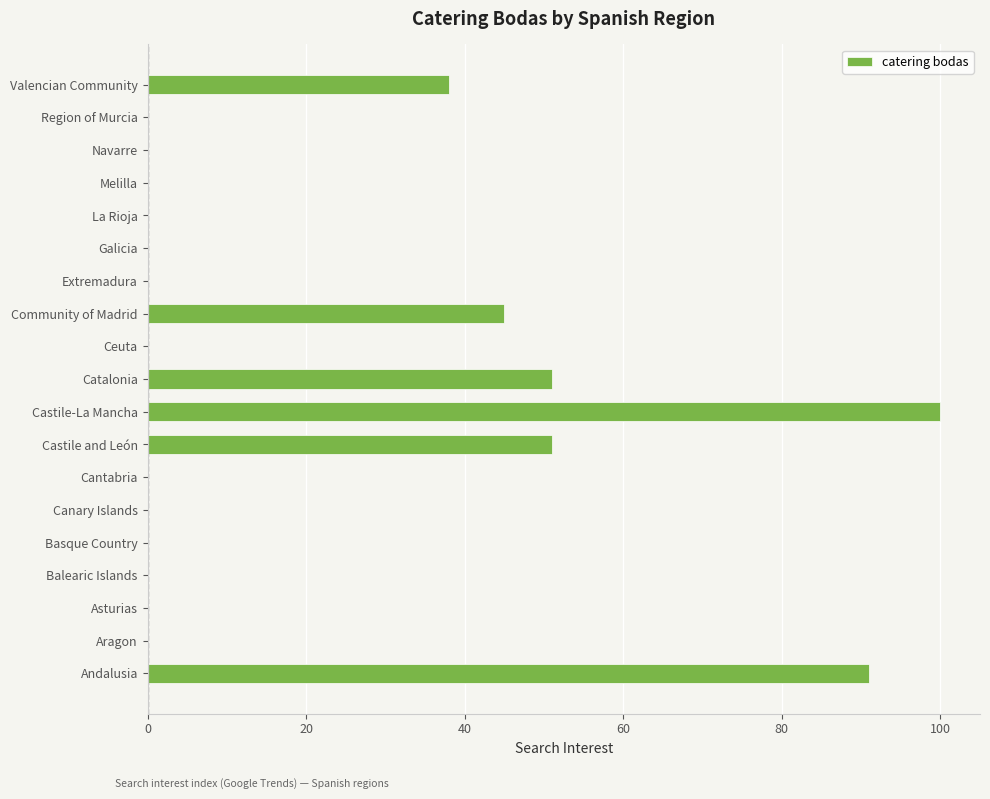

True or false: the data shows 91 at Andalusia.

True